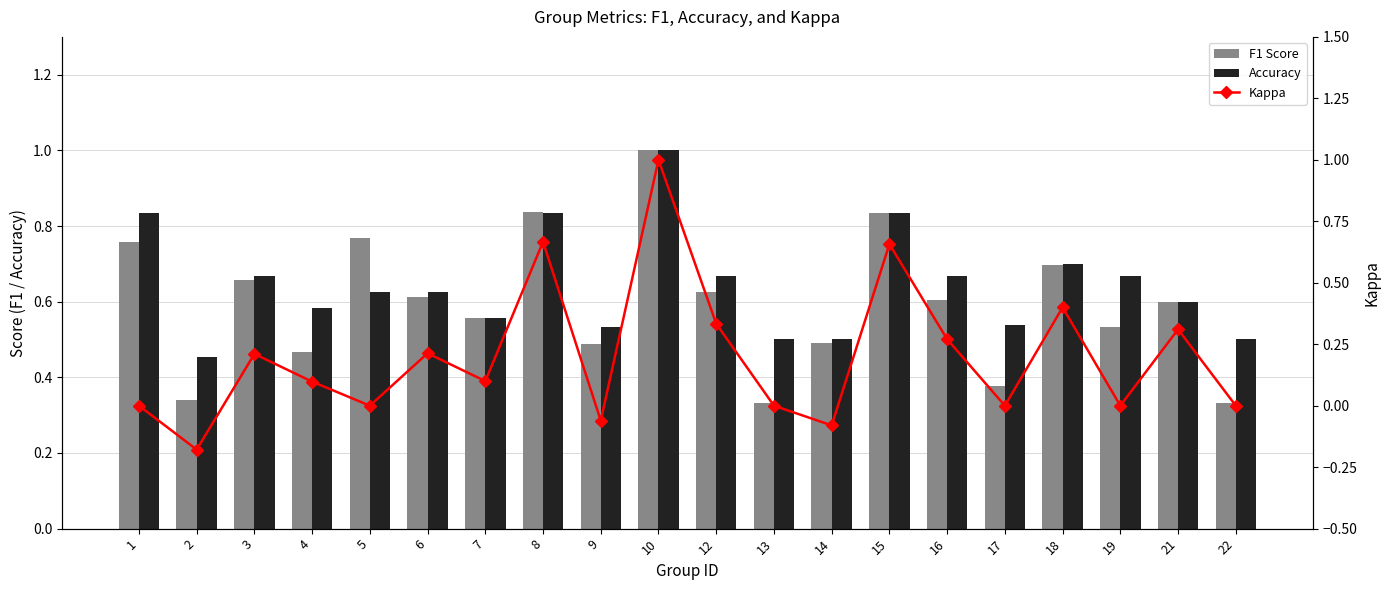

The value of Kappa at 10 is 1.5. True or false?

False